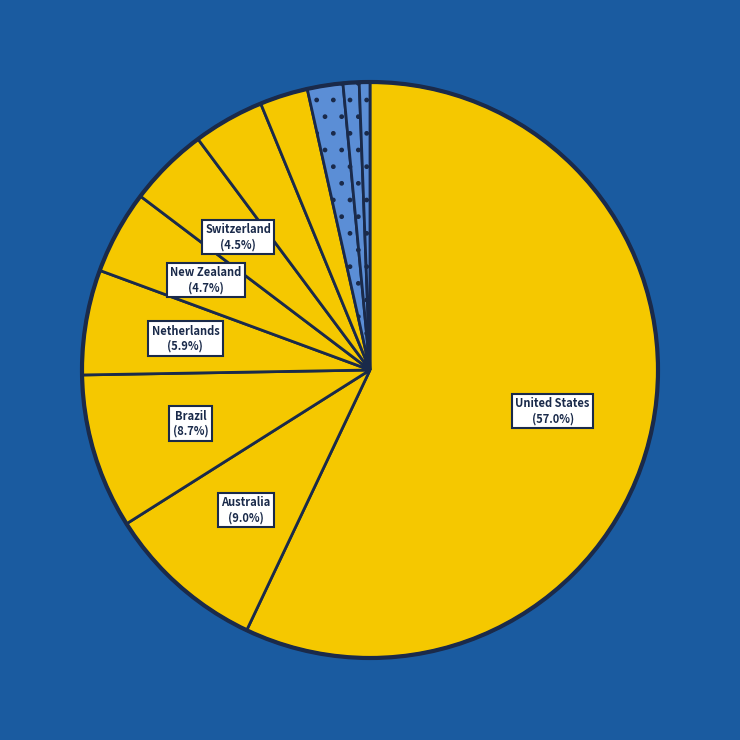

Count the number of slices in the pie.

11